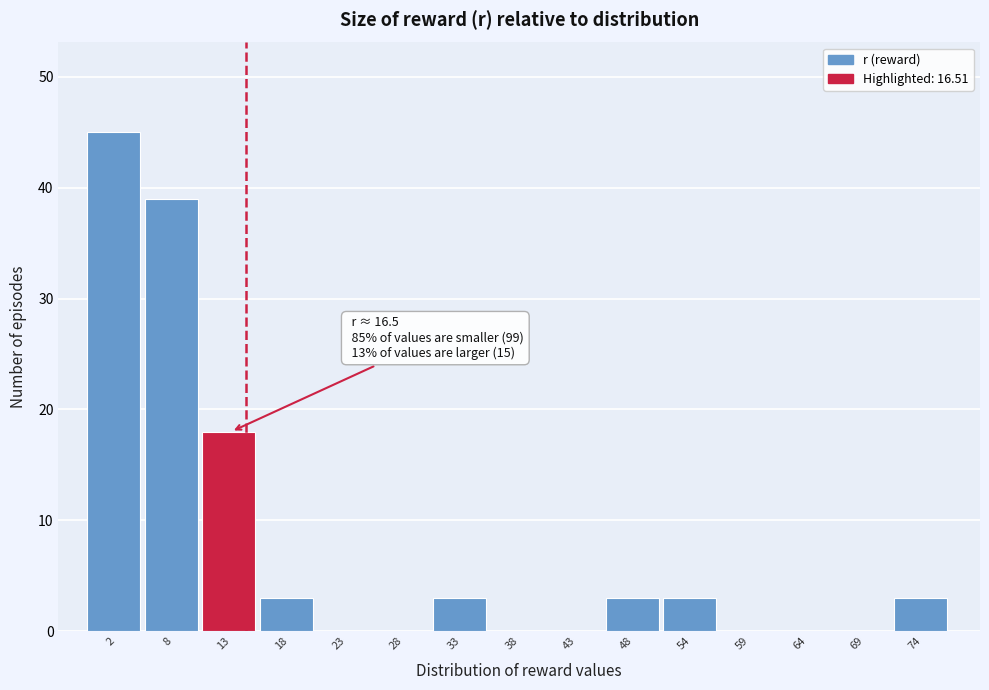

Reading left to right, list all the values displayed in this chart.

2=45	8=39	13=18	18=3	23=0	28=0	33=3	38=0	43=0	48=3	54=3	59=0	64=0	69=0	74=3